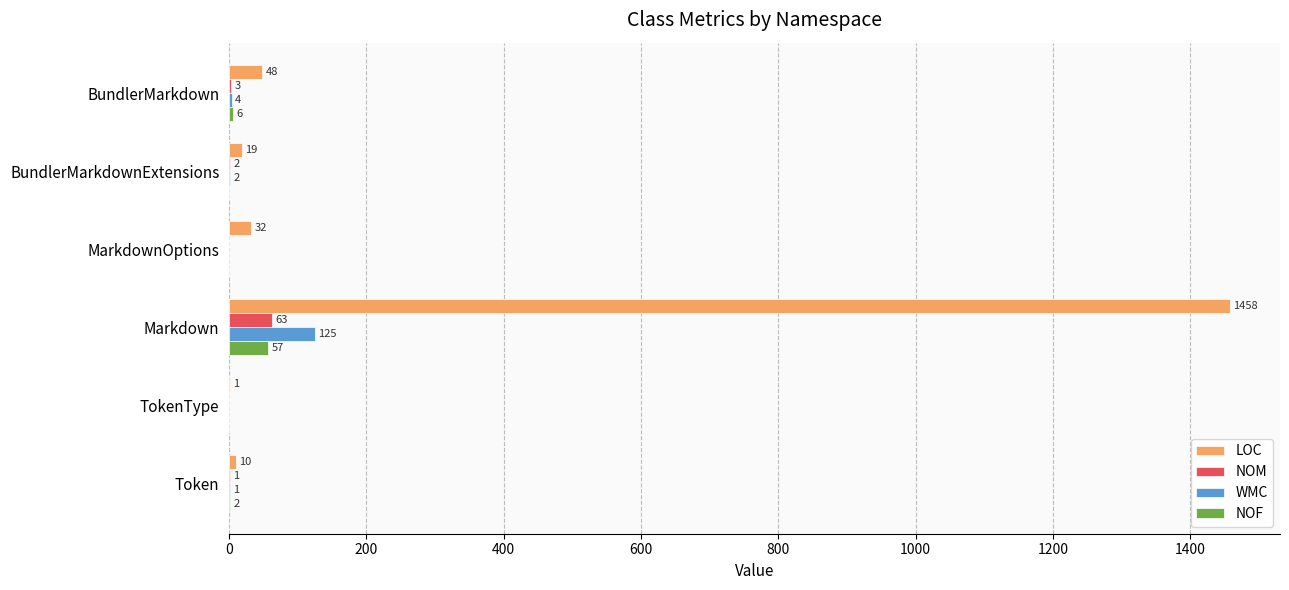

Which series changed the most between MarkdownOptions and Markdown?

LOC